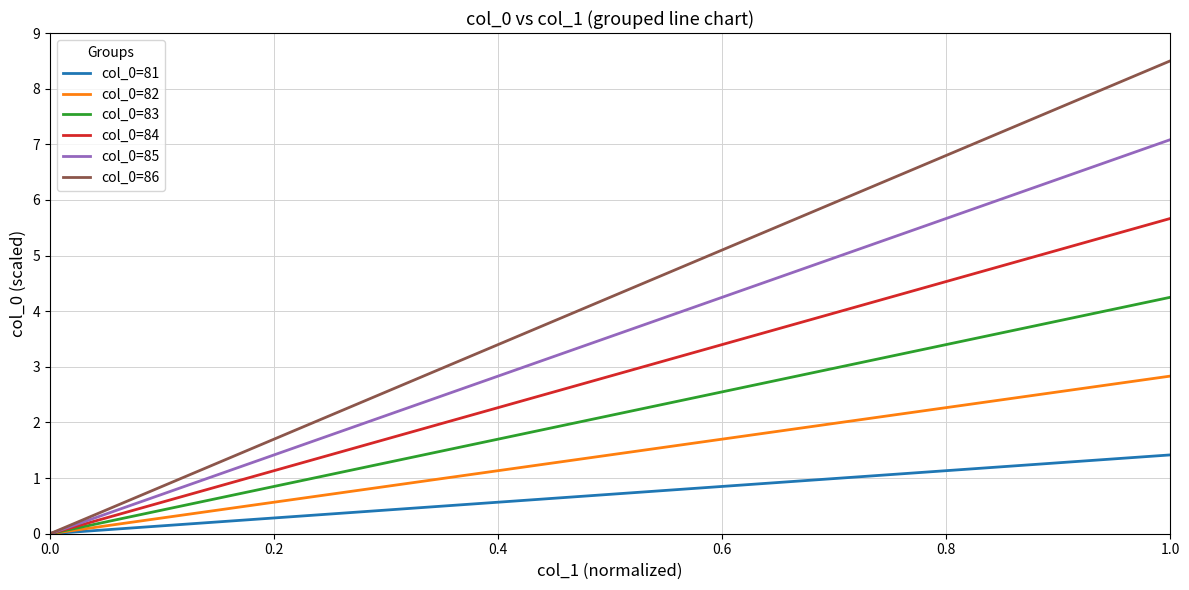

Which series has the largest range (max minus min)?

col_0=86